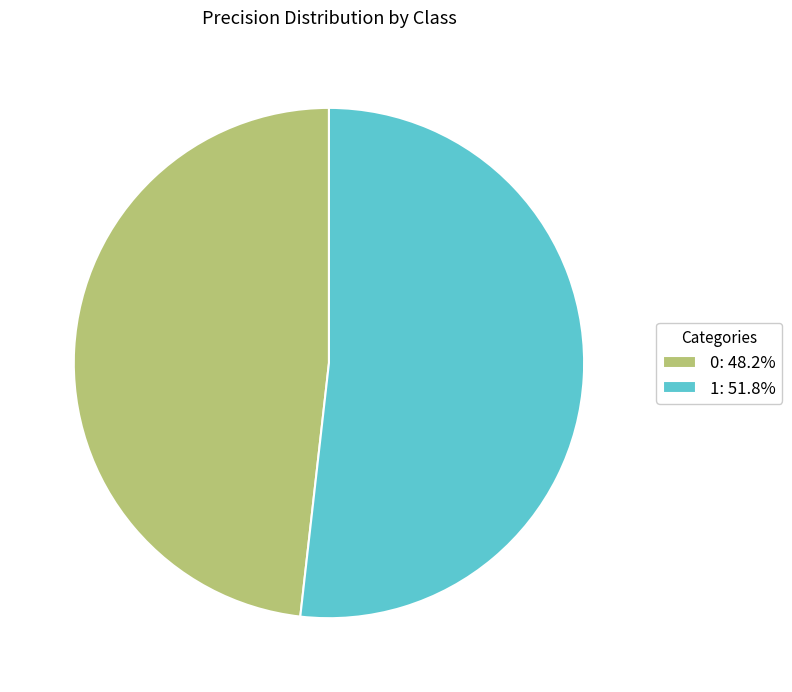

Rank the categories by value from highest to lowest.

1, 0